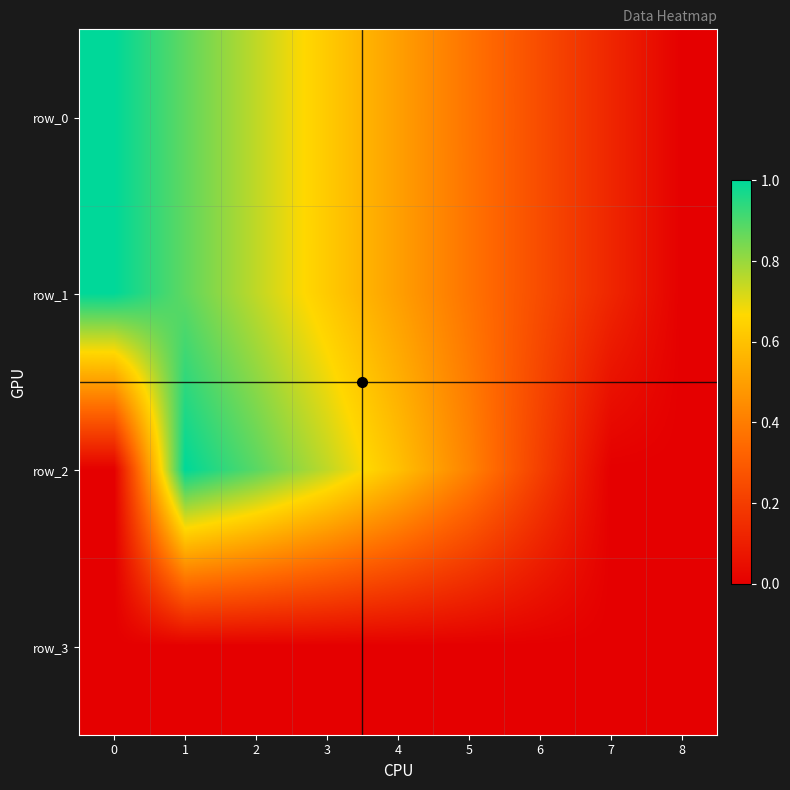

What is the highest value of the row_1 series?

1.0